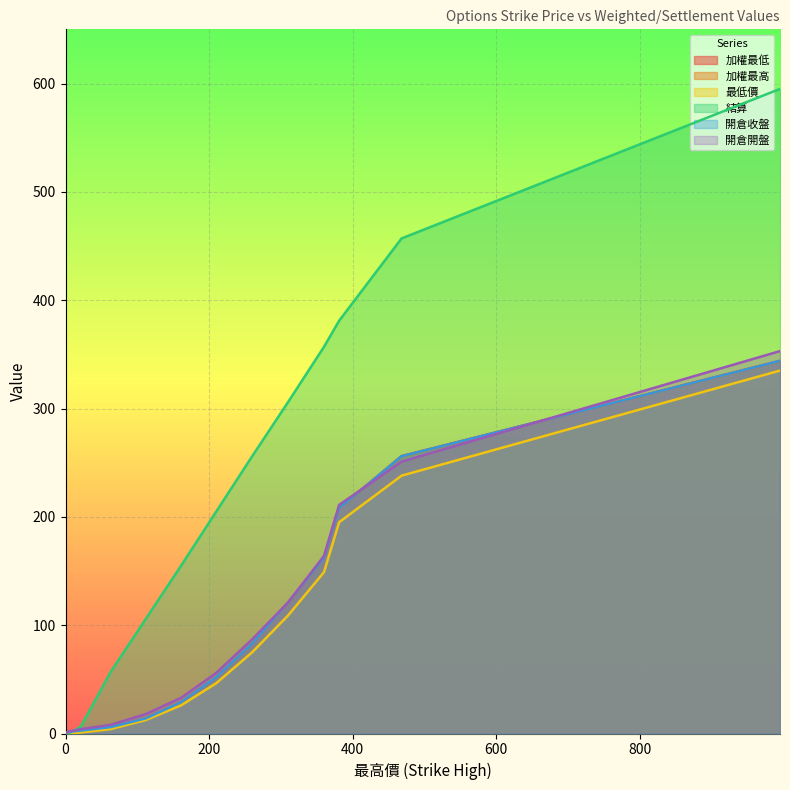

At which category does 結算 reach its first local peak?

468